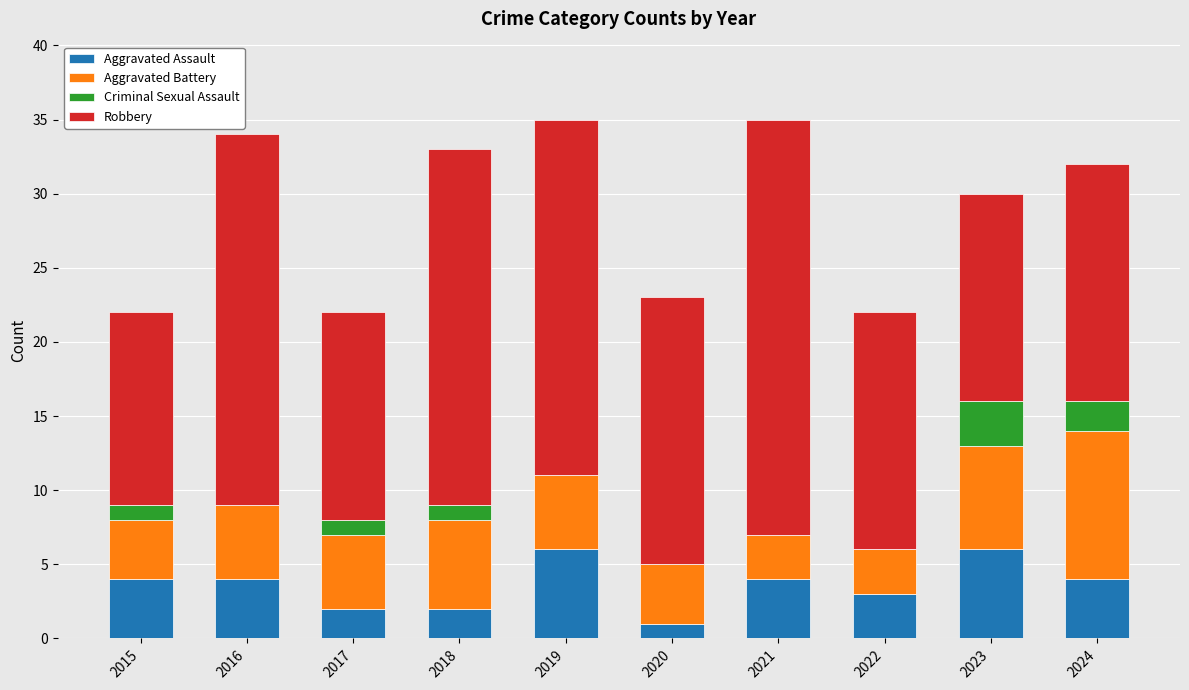

The value of Aggravated Assault at 2017 is 2. True or false?

True